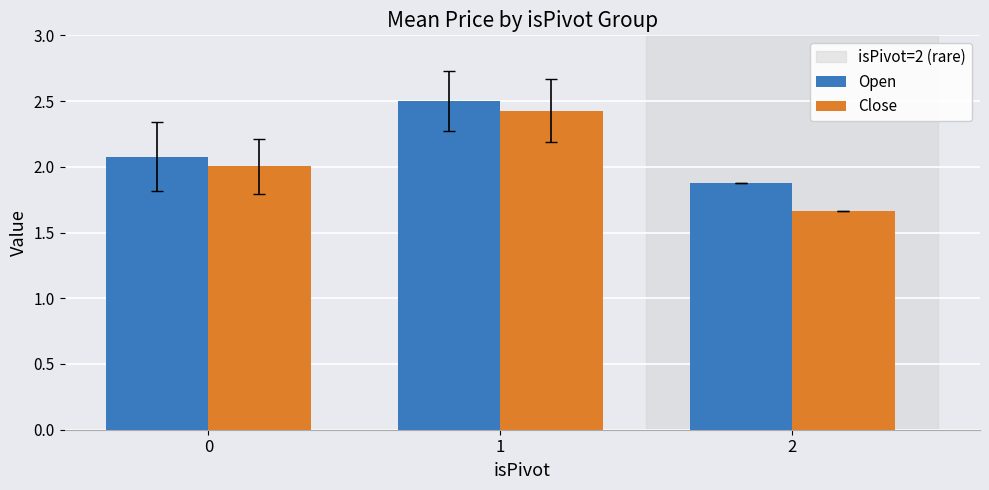

List the labels in order of Close value, smallest first.

2, 0, 1